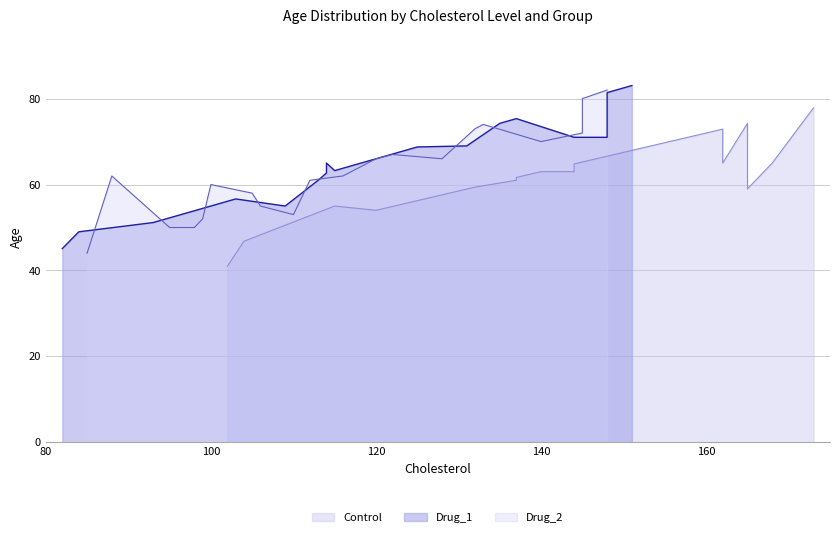

What are all the series names shown in the legend?

Control, Drug_1, Drug_2